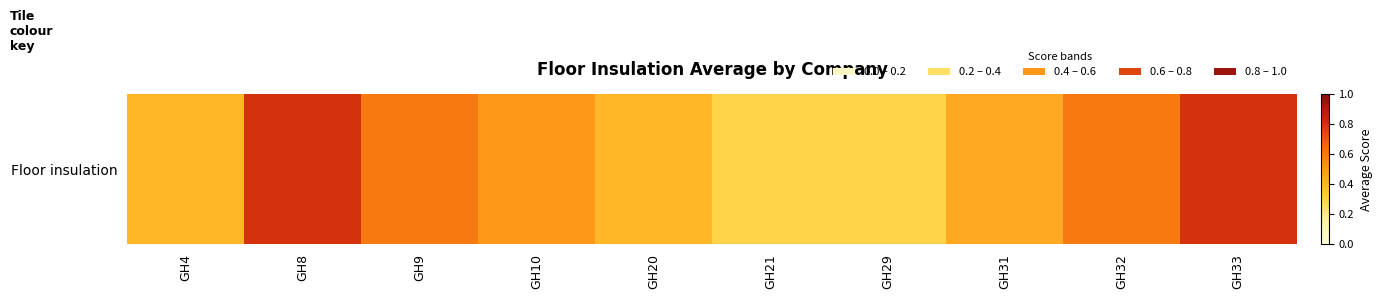

List the labels in order of value, largest first.

GH8, GH33, GH9, GH32, GH10, GH31, GH4, GH20, GH21, GH29